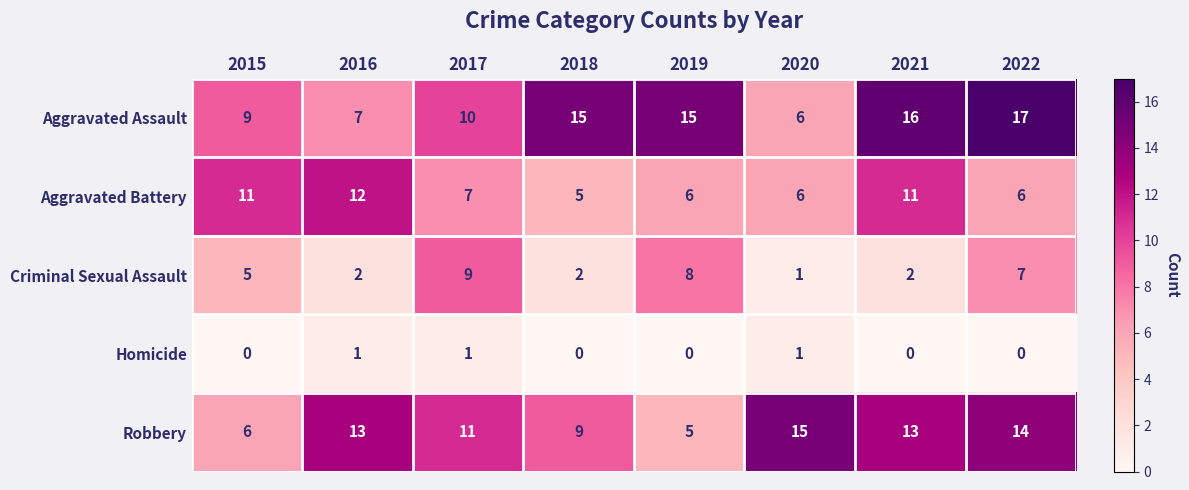

List the series in order of their peak value, highest first.

Aggravated Assault, Robbery, Aggravated Battery, Criminal Sexual Assault, Homicide